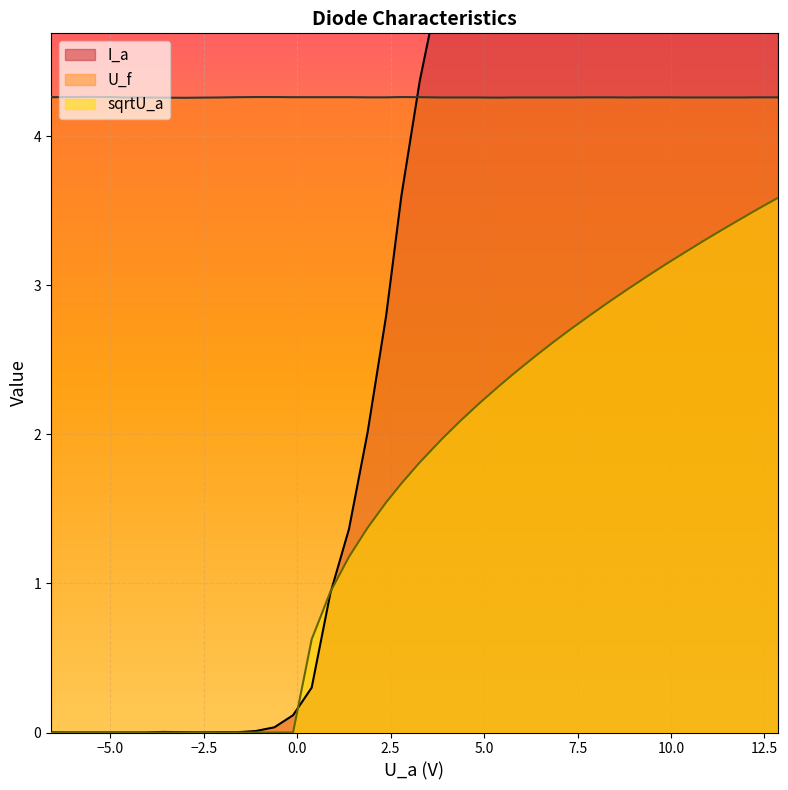

True or false: U_f and sqrtU_a cross at least once.

False